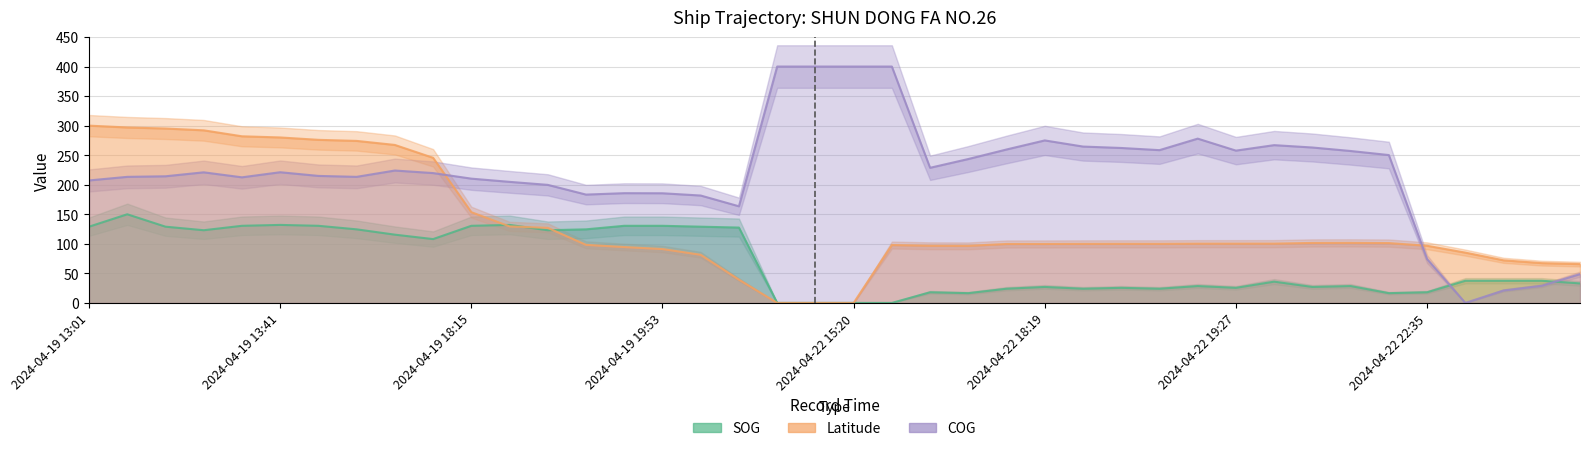

In COG, how many points are higher than both neighbors (excluding endpoints)?

7